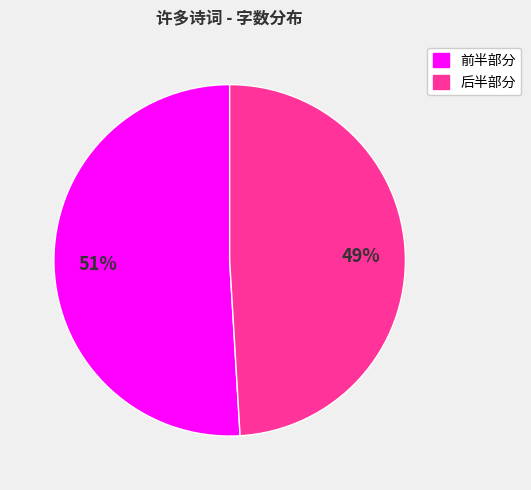

Is there any slice that represents more than half of the pie?

Yes